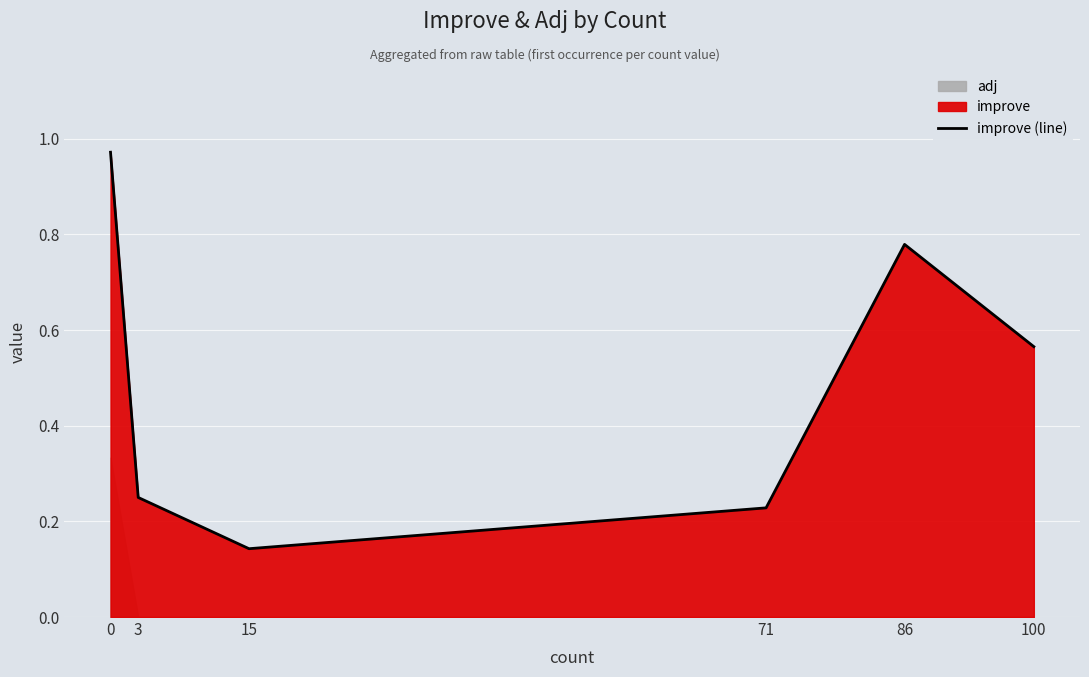

Does the chart display data point markers on the line(s)?

No